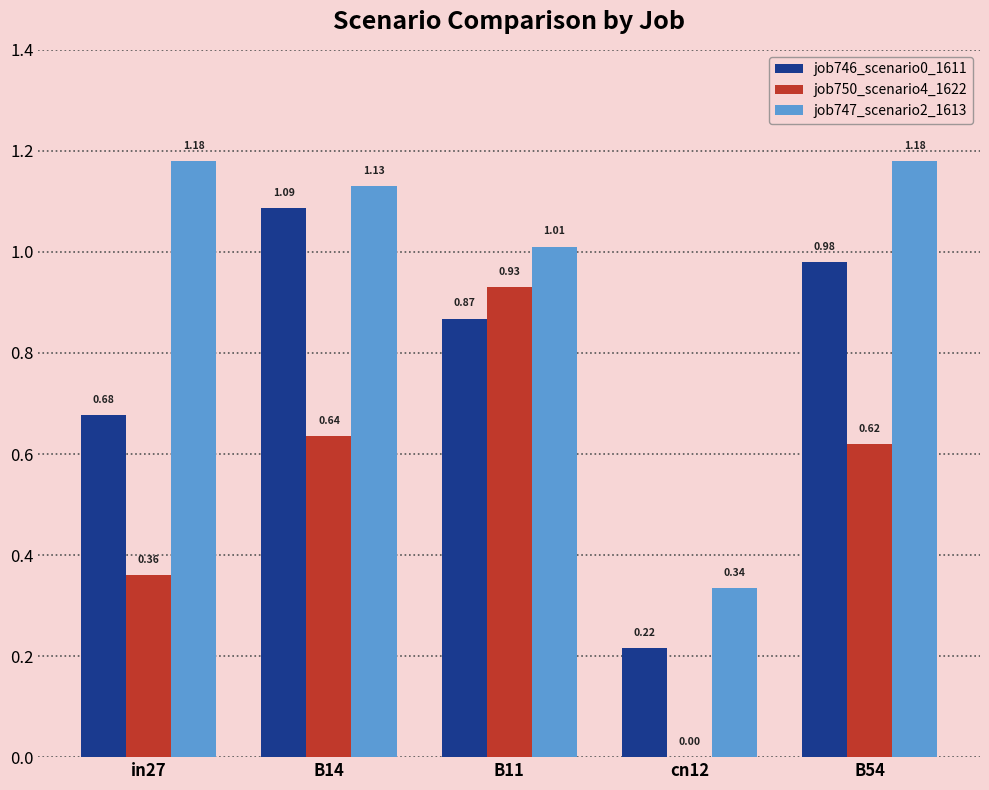

What is the sum of the job747_scenario2_1613 values at cn12 and B54?

1.5